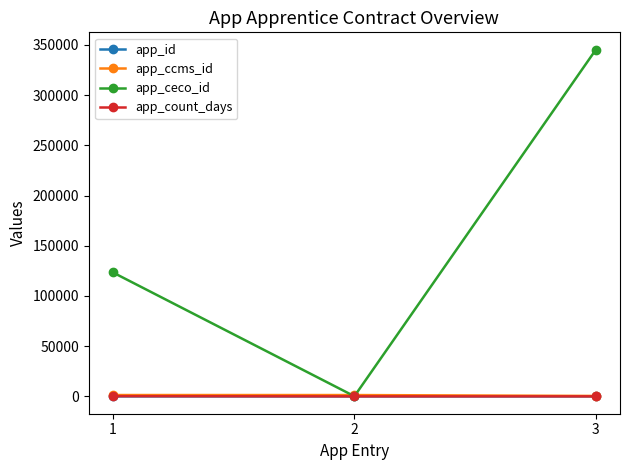

Is the value of app_ceco_id at 3 greater than the value of app_count_days at 2?

Yes